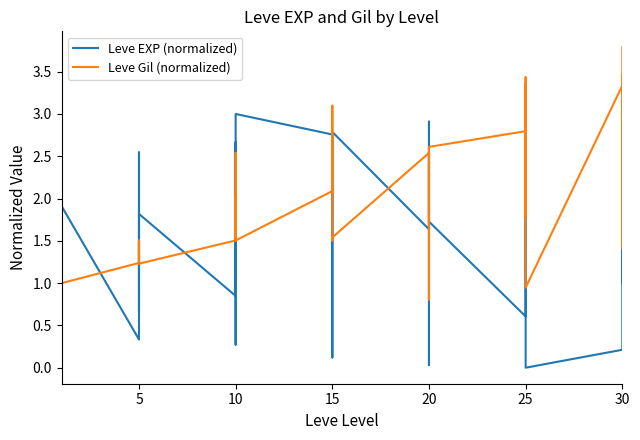

How many data points does each series have?

40